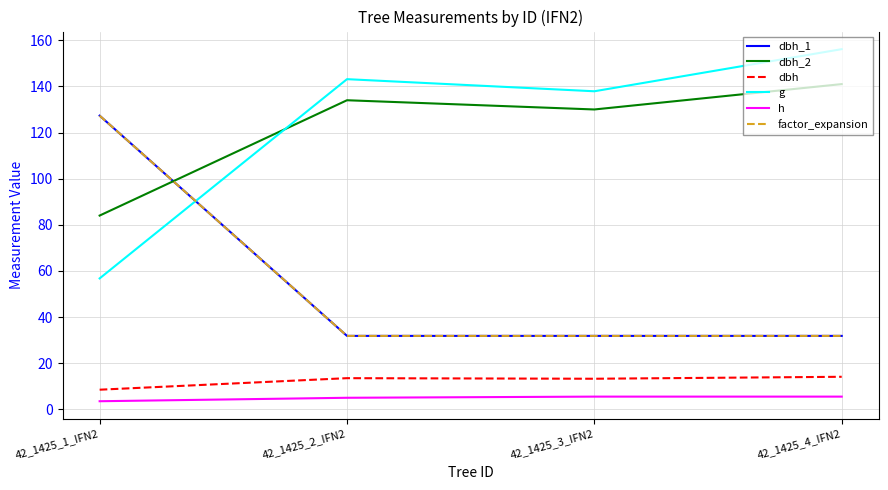

Reading left to right, extract all data points from this chart.

dbh_1: 42_1425_1_IFN2=127.3	42_1425_2_IFN2=31.8	42_1425_3_IFN2=31.8	42_1425_4_IFN2=31.8
dbh_2: 42_1425_1_IFN2=84.0	42_1425_2_IFN2=134.0	42_1425_3_IFN2=130.0	42_1425_4_IFN2=141.0
dbh: 42_1425_1_IFN2=8.5	42_1425_2_IFN2=13.5	42_1425_3_IFN2=13.2	42_1425_4_IFN2=14.1
g: 42_1425_1_IFN2=56.8	42_1425_2_IFN2=143.1	42_1425_3_IFN2=137.9	42_1425_4_IFN2=156.2
h: 42_1425_1_IFN2=3.5	42_1425_2_IFN2=5.0	42_1425_3_IFN2=5.5	42_1425_4_IFN2=5.5
factor_expansion: 42_1425_1_IFN2=127.3	42_1425_2_IFN2=31.8	42_1425_3_IFN2=31.8	42_1425_4_IFN2=31.8